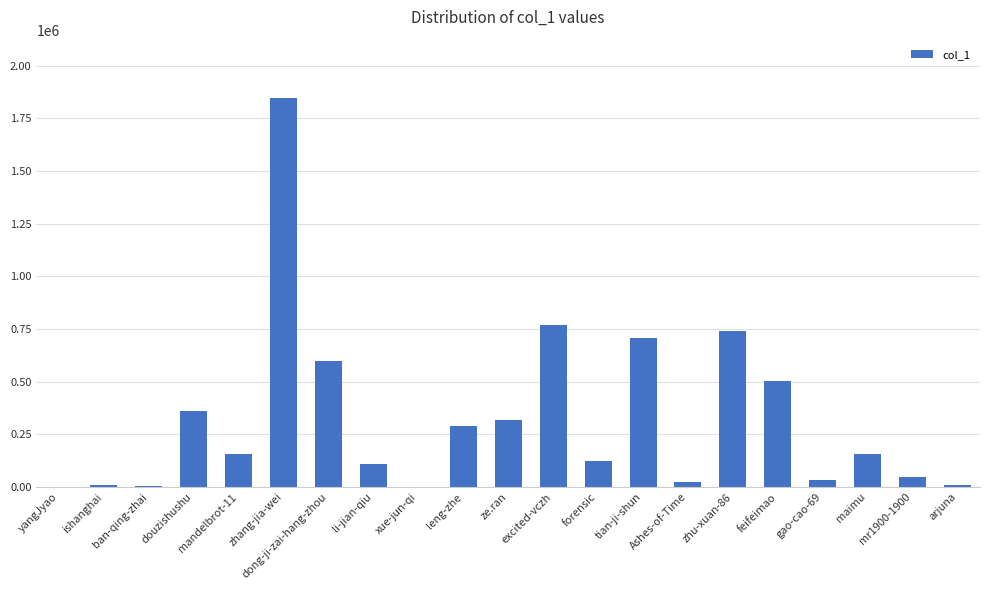

What is the maximum value shown in the chart?

1846581